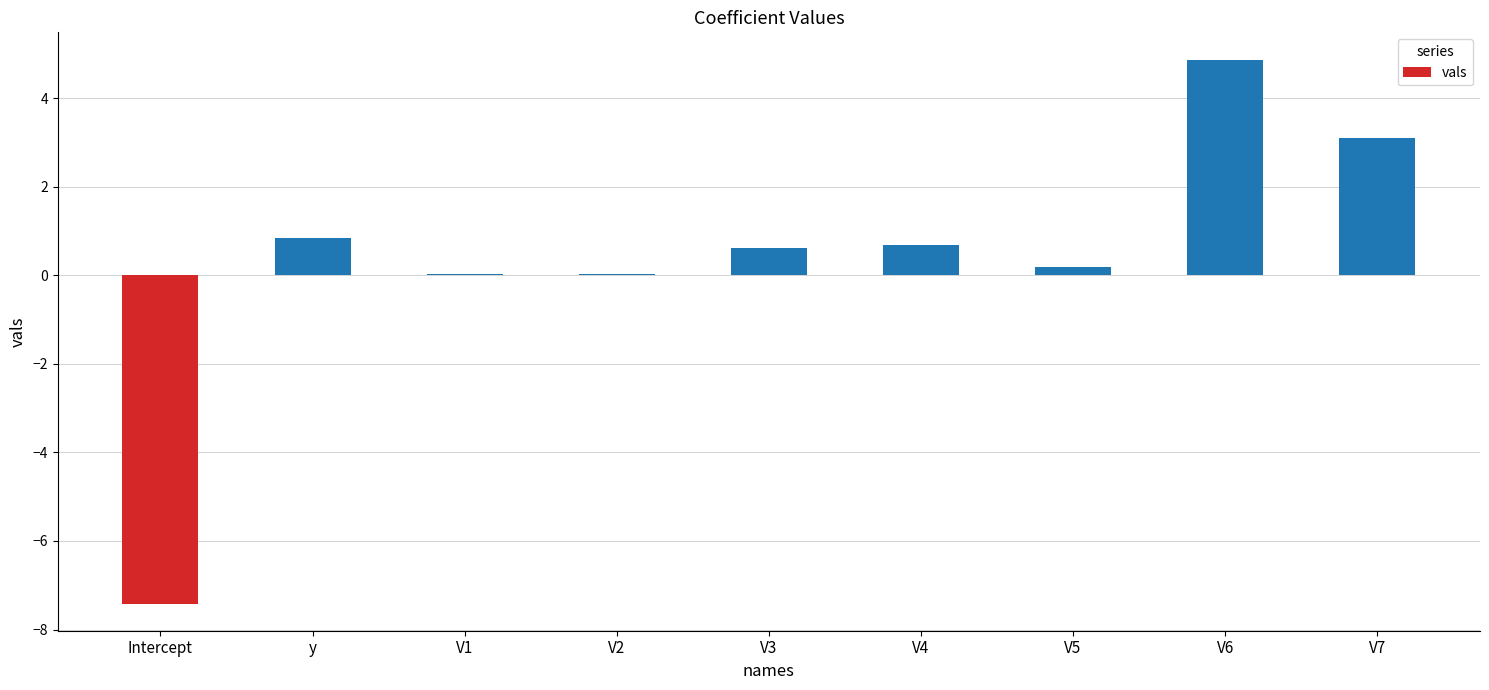

What is the sum of all values?

3.0